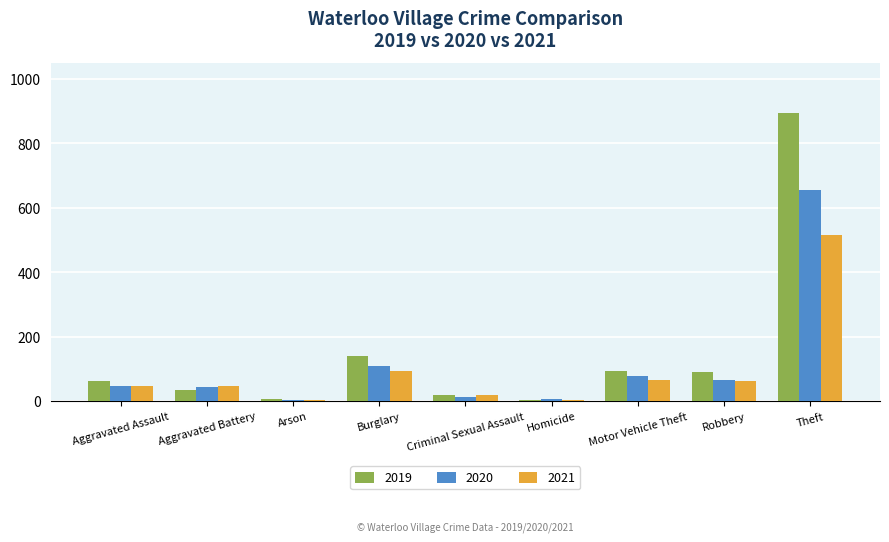

Which category has the highest value in the 2020 series?

Theft